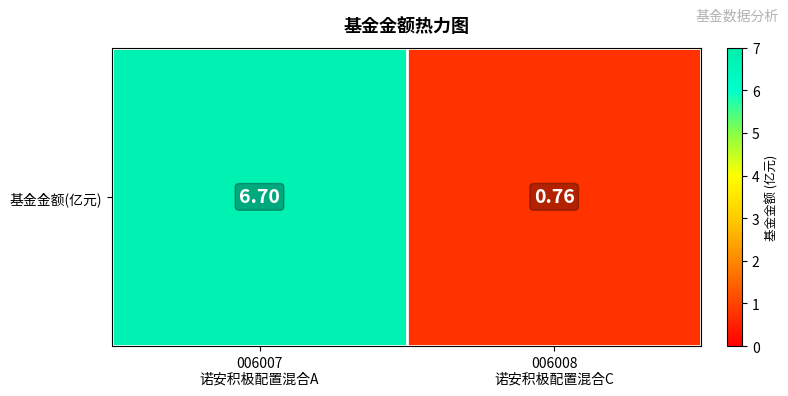

List the labels in order of value, smallest first.

006008
诺安积极配置混合C, 006007
诺安积极配置混合A